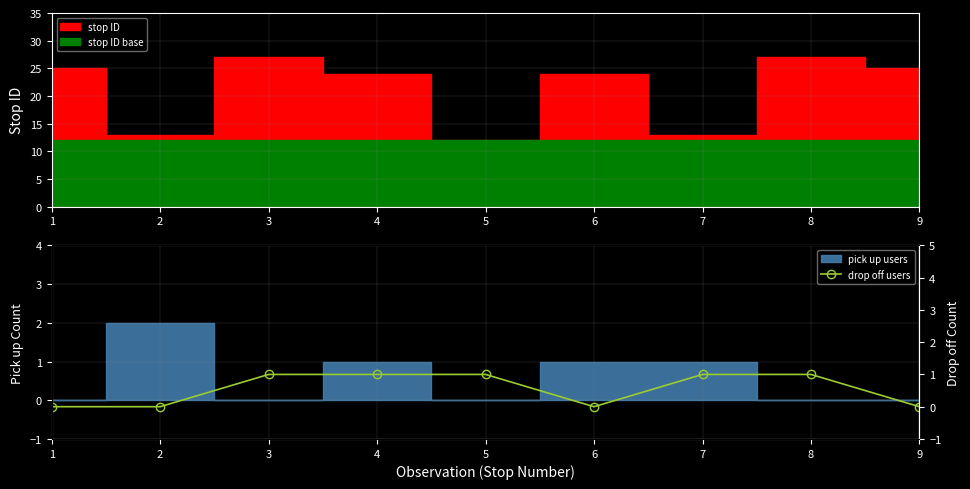

True or false: the data has more than 0 interior local peaks.

False